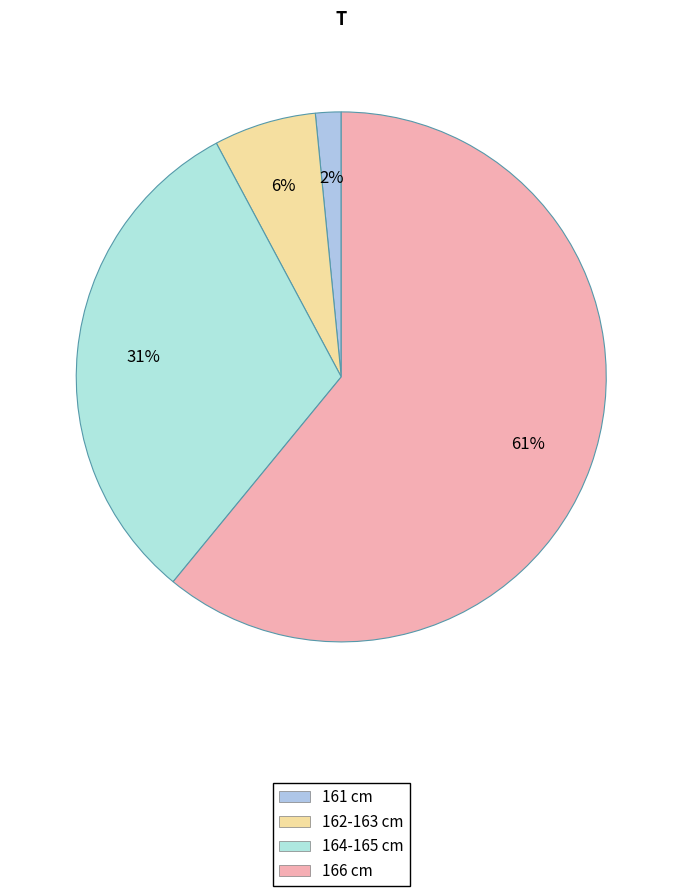

The 162-163 slice represents 37% of the pie. True or false?

False